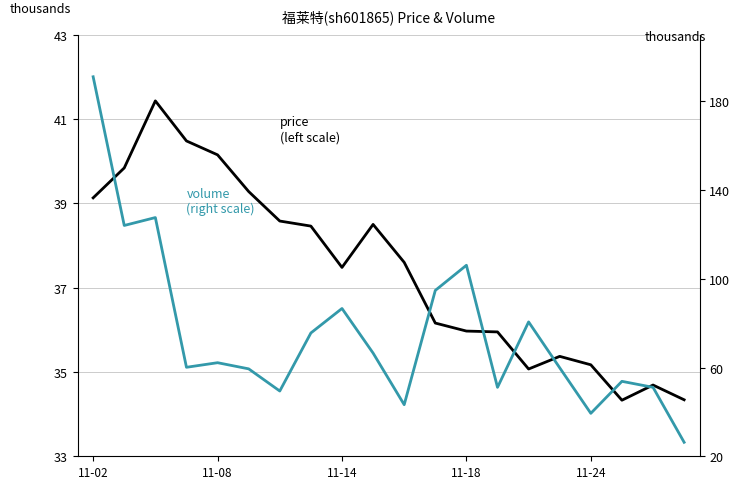

What is the label of the 8th point from the left?

7